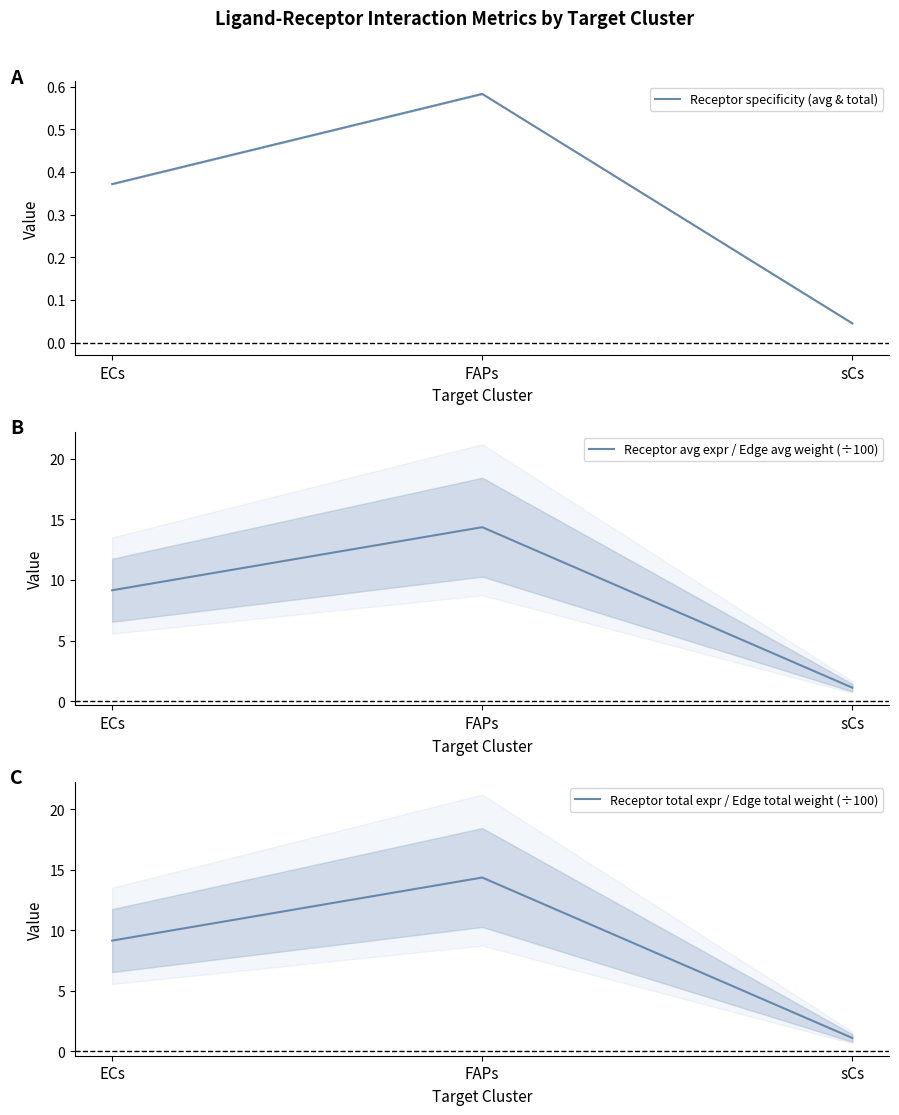

What is the sum of the Receptor specificity (avg & total) values at FAPs and ECs?

1.0